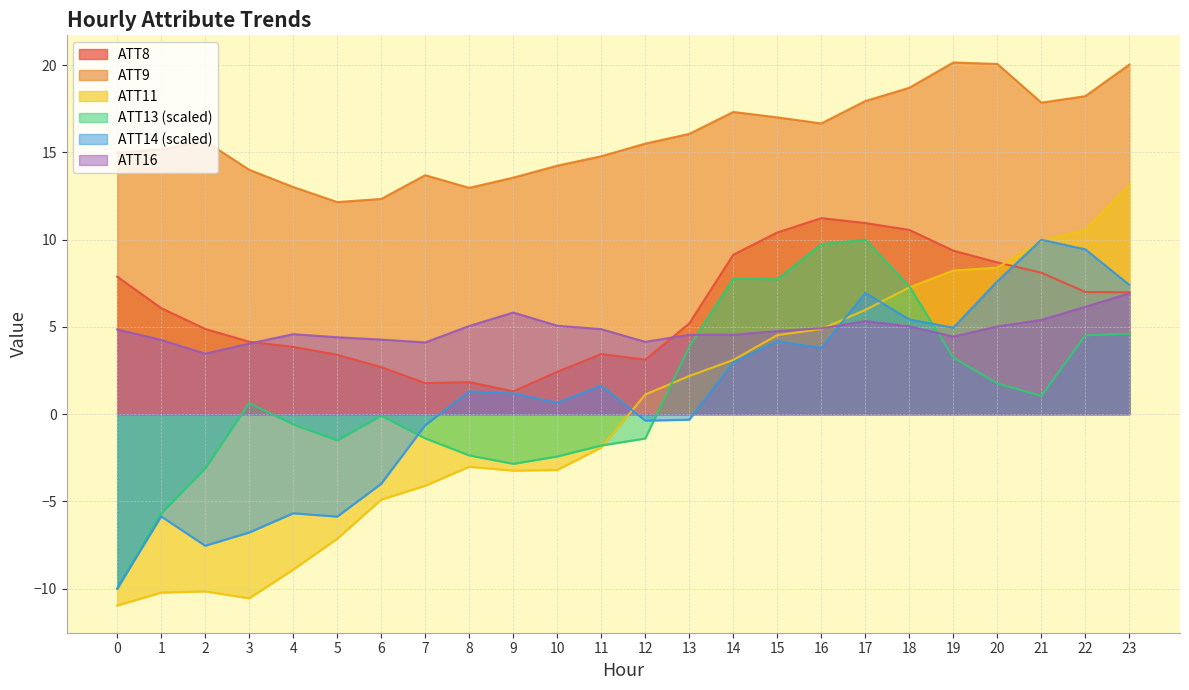

Which series has the largest total across all categories?

ATT9